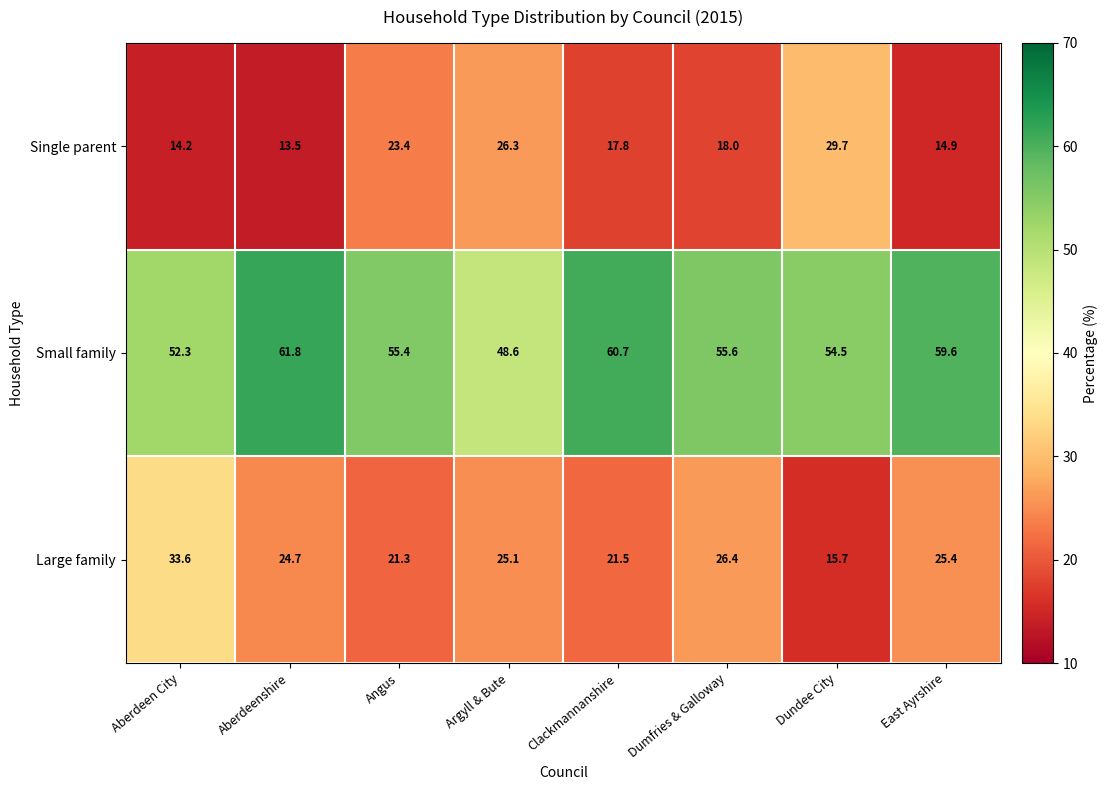

Reading left to right, extract all data points from this chart.

Single parent: Aberdeen City=14.2	Aberdeenshire=13.5	Angus=23.4	Argyll & Bute=26.3	Clackmannanshire=17.8	Dumfries & Galloway=18.0	Dundee City=29.7	East Ayrshire=14.9
Small family: Aberdeen City=52.3	Aberdeenshire=61.8	Angus=55.4	Argyll & Bute=48.6	Clackmannanshire=60.7	Dumfries & Galloway=55.6	Dundee City=54.5	East Ayrshire=59.6
Large family: Aberdeen City=33.6	Aberdeenshire=24.7	Angus=21.3	Argyll & Bute=25.1	Clackmannanshire=21.5	Dumfries & Galloway=26.4	Dundee City=15.7	East Ayrshire=25.4